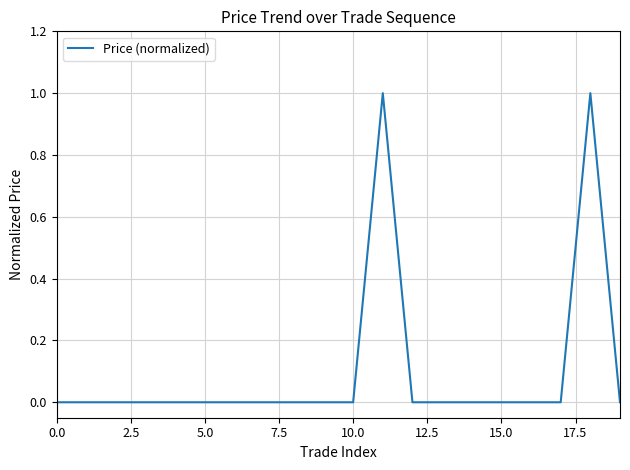

How many lines are shown in the chart?

1